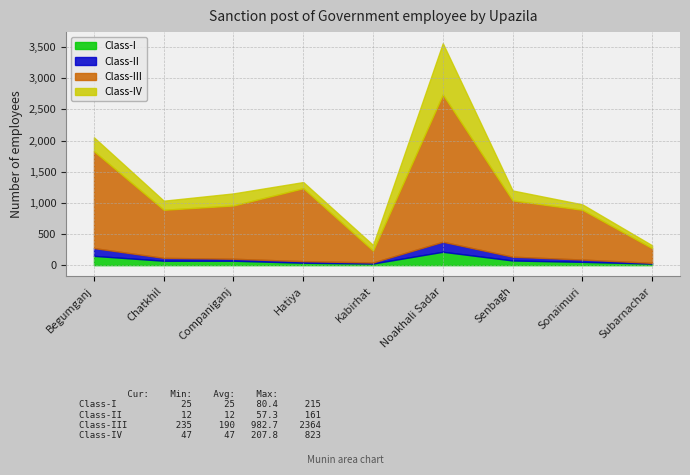

True or false: Class-I has a value of 352 at Noakhali Sadar.

False